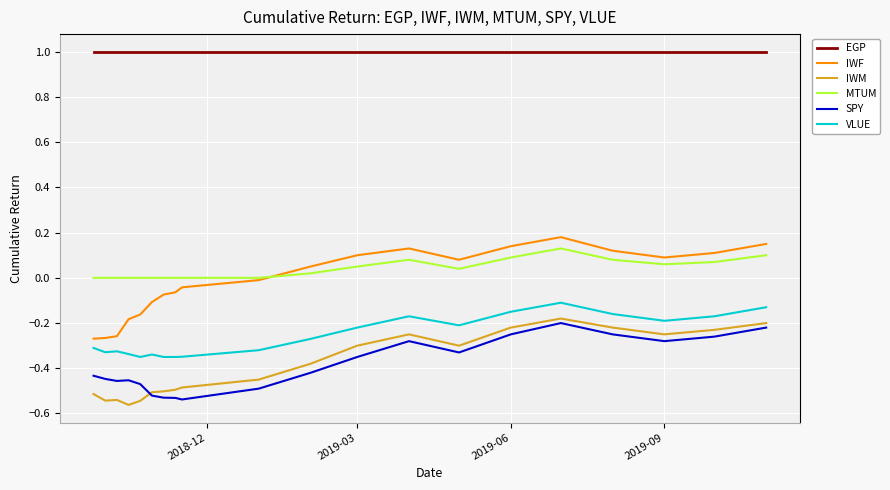

True or false: MTUM and IWM intersect in this chart.

False